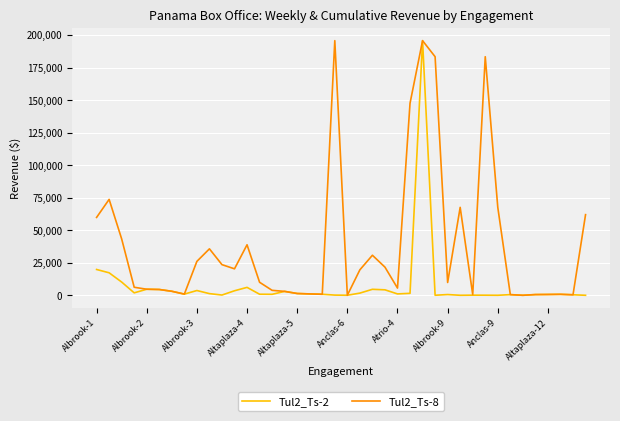

True or false: Tul2_Ts-2 has more than 1 points higher than both neighbors.

True